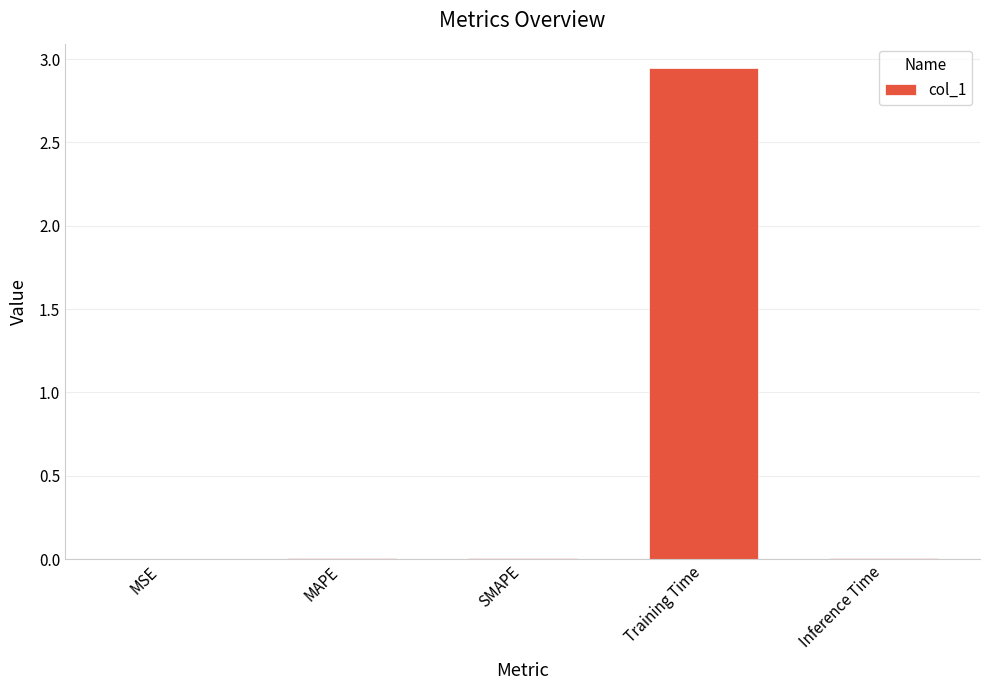

The value at MAPE is 0.0. True or false?

True